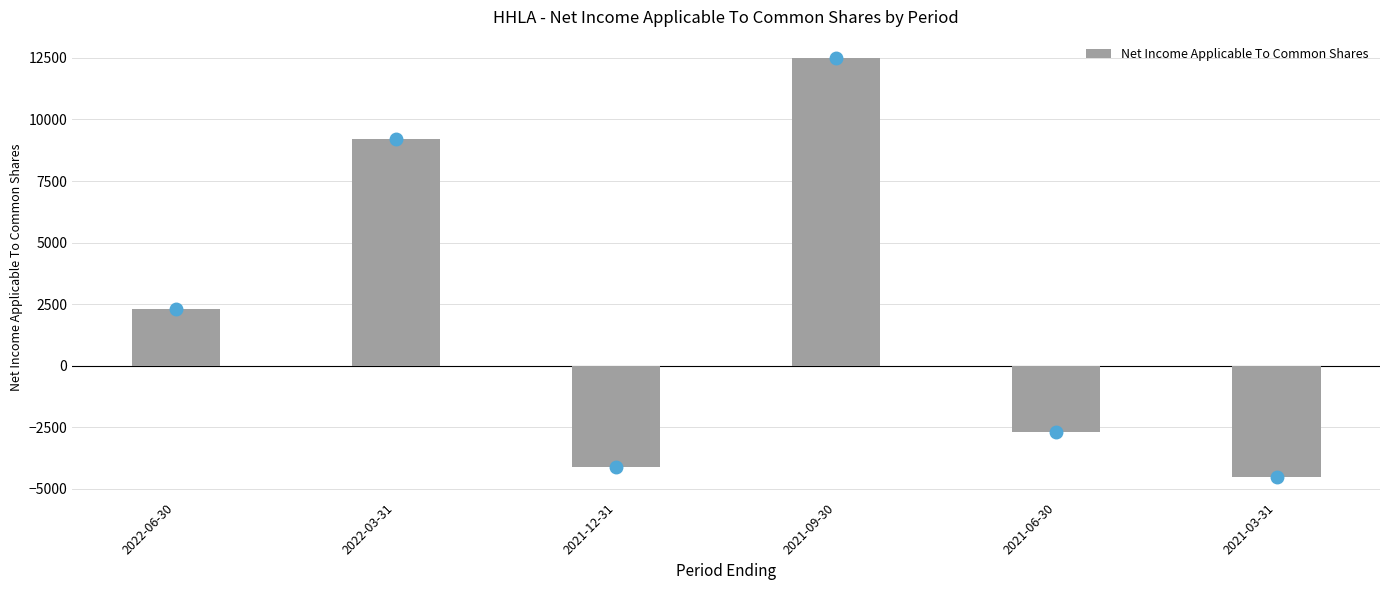

Reading left to right, extract all data points from this chart.

2300	9200	-4100	12500	-2700	-4500